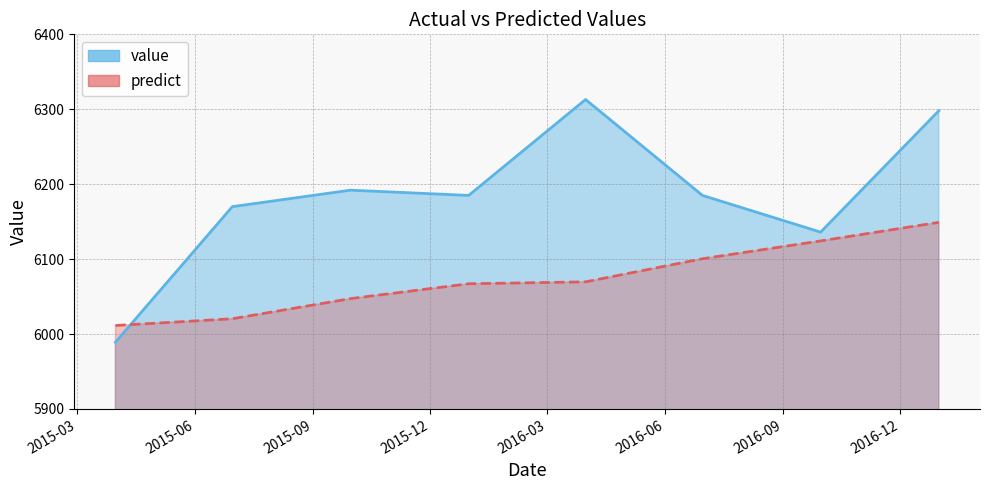

What is the difference between the highest and lowest values at 2015-03-31?

22.4